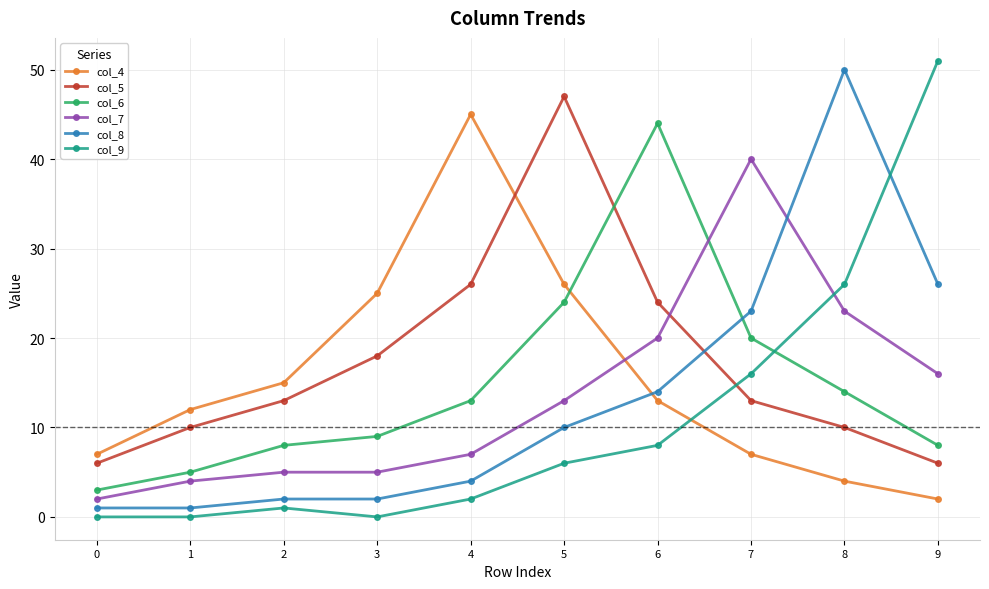

The col_6 series shows 3 at 0. True or false?

True